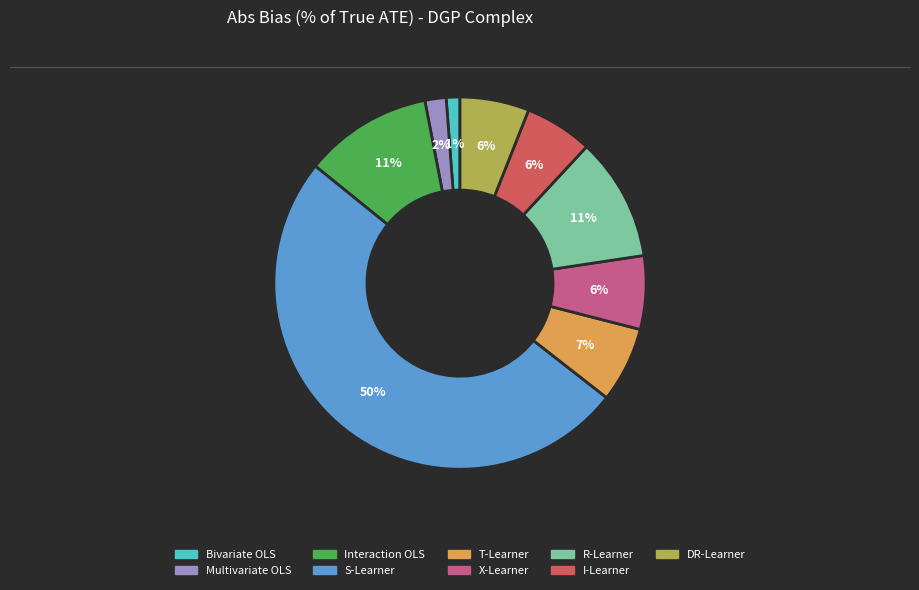

To the nearest percent, what portion does X-Learner represent?

6%